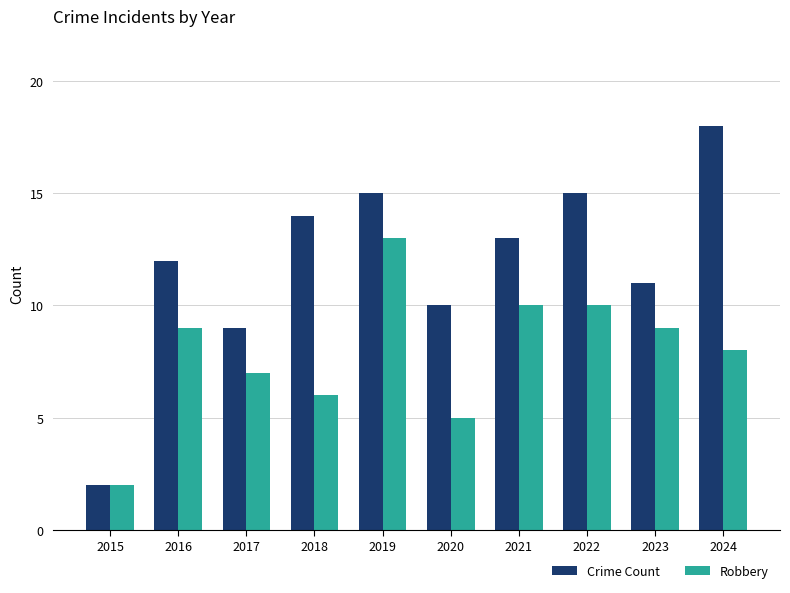

What is the difference between the maximum and minimum values in the Robbery series?

11